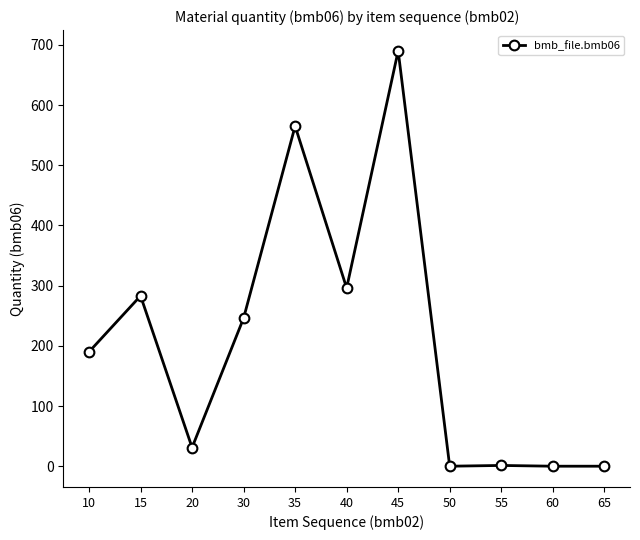

What is the change in value from 15 to 40?

+13.0